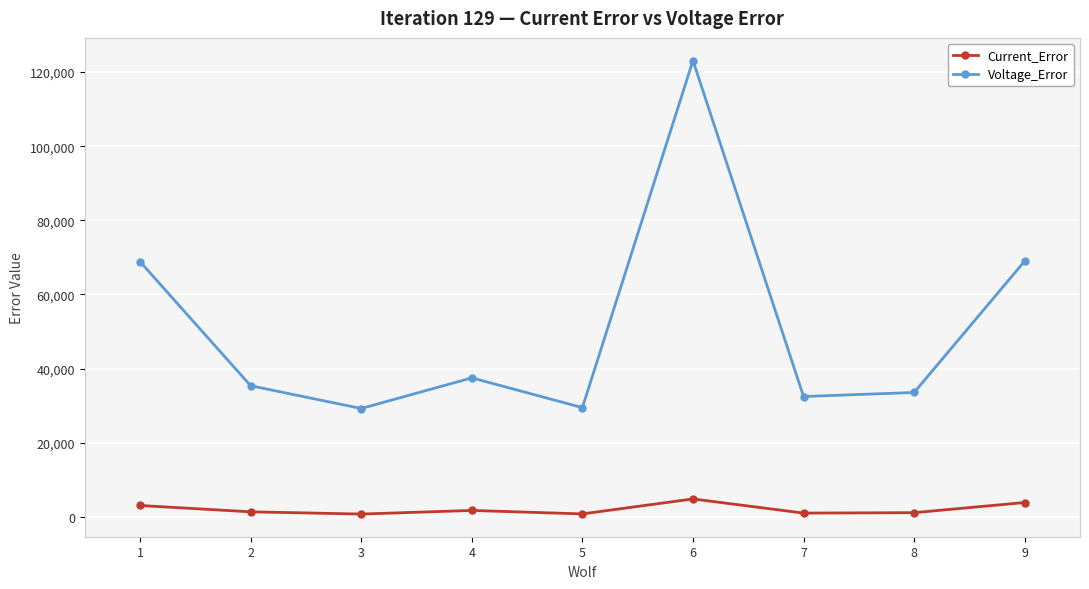

True or false: Current_Error has a value of 1139.8 at 8.

True